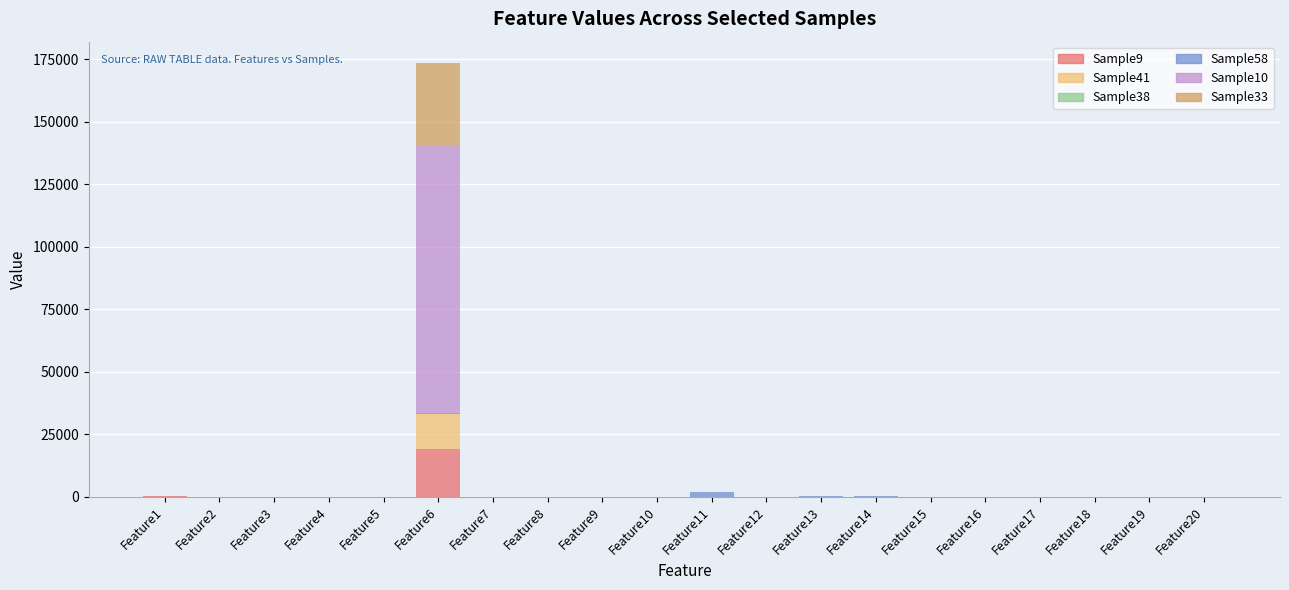

Count the number of data series in this chart.

5